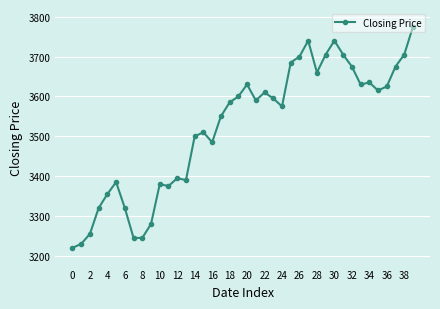

How many categories are shown in the chart?

40